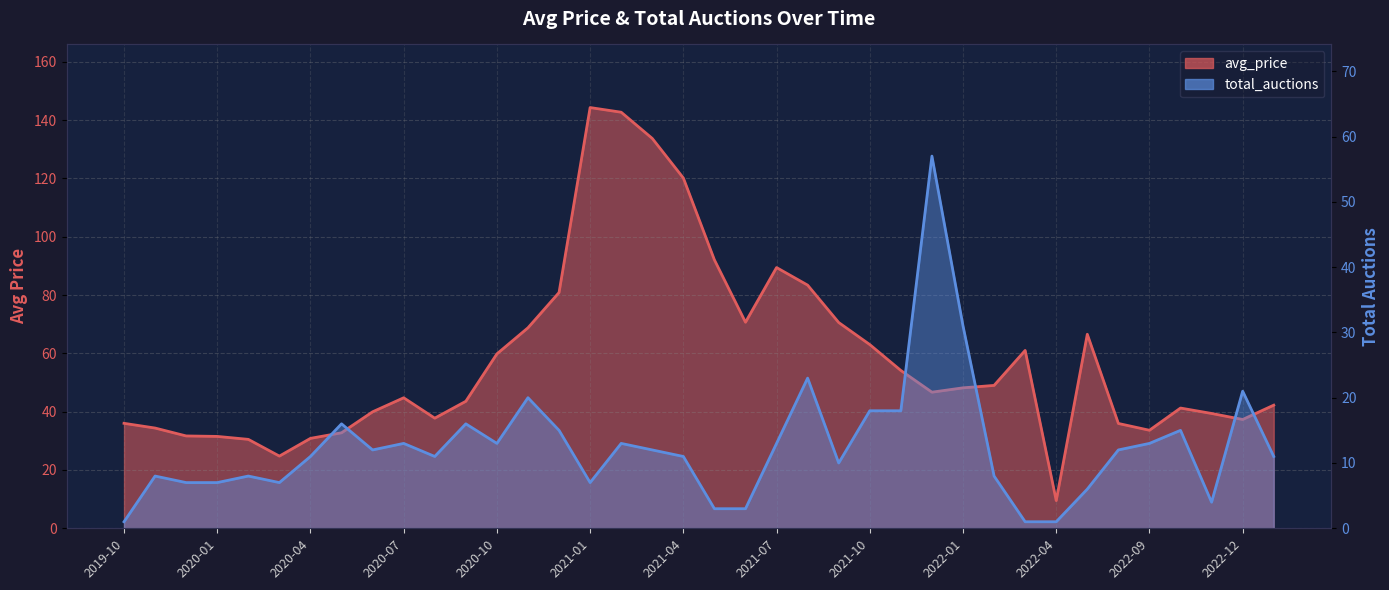

True or false: avg_price and total_auctions cross at least once.

True